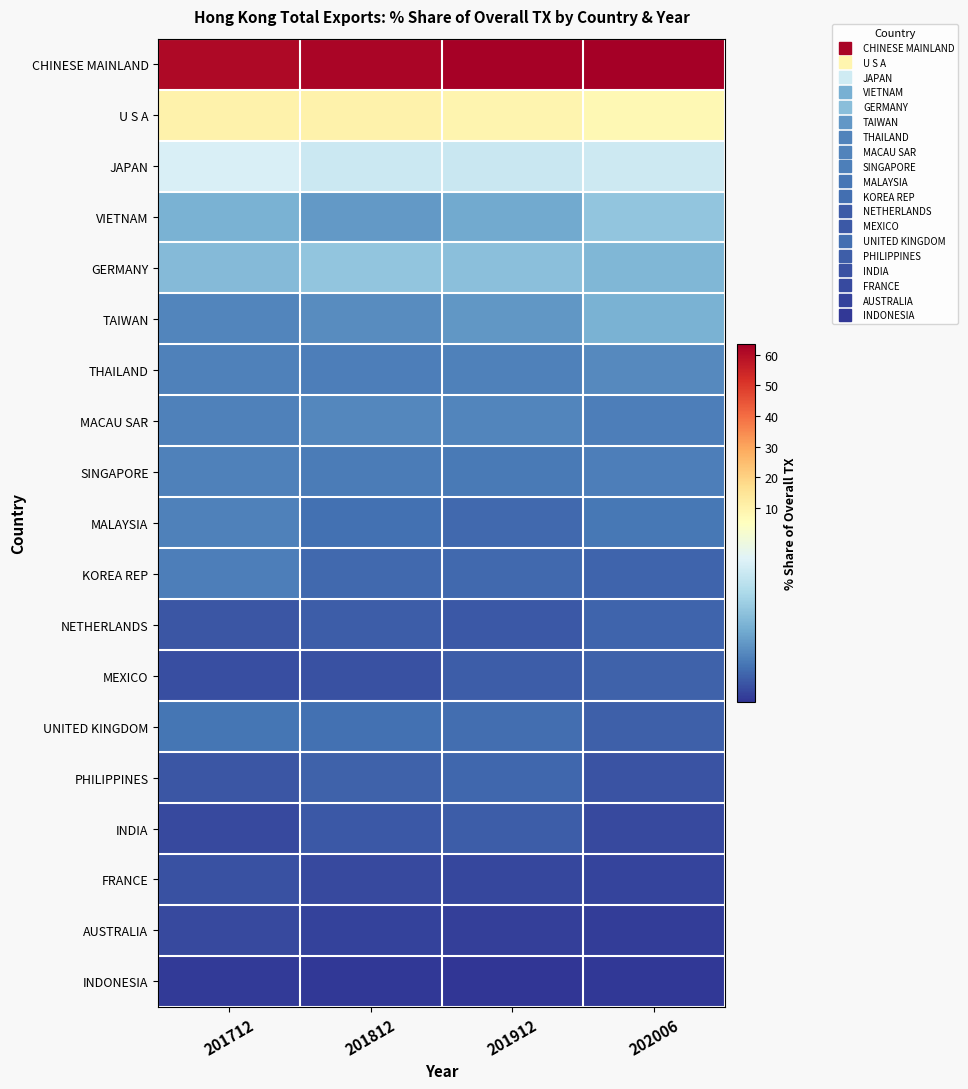

Which has a higher value, 202006 or 201712?

202006